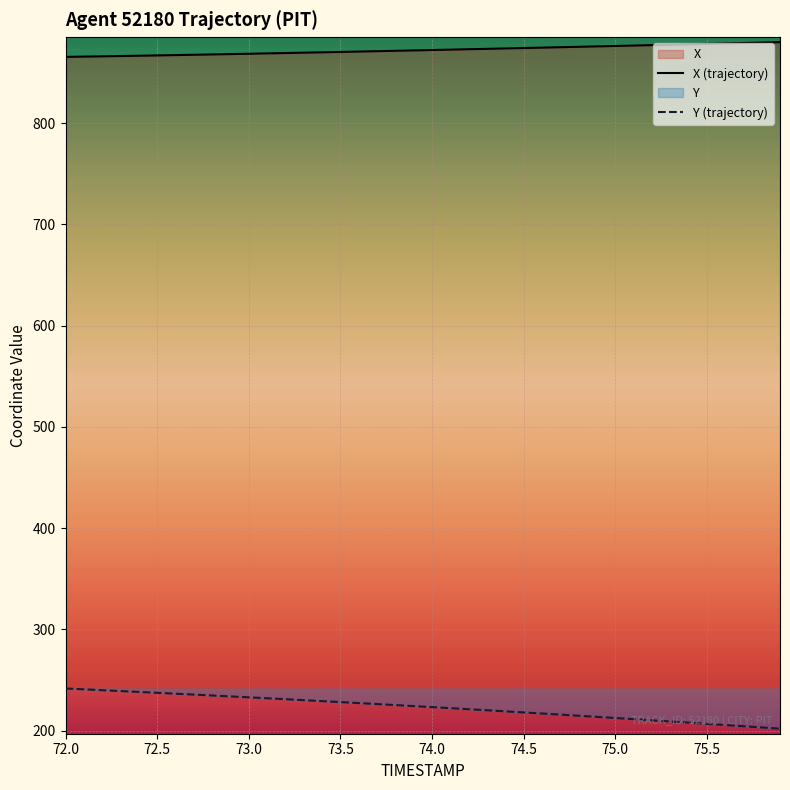

What is the value of the X (trajectory) point at the 25th from the left?

873.7